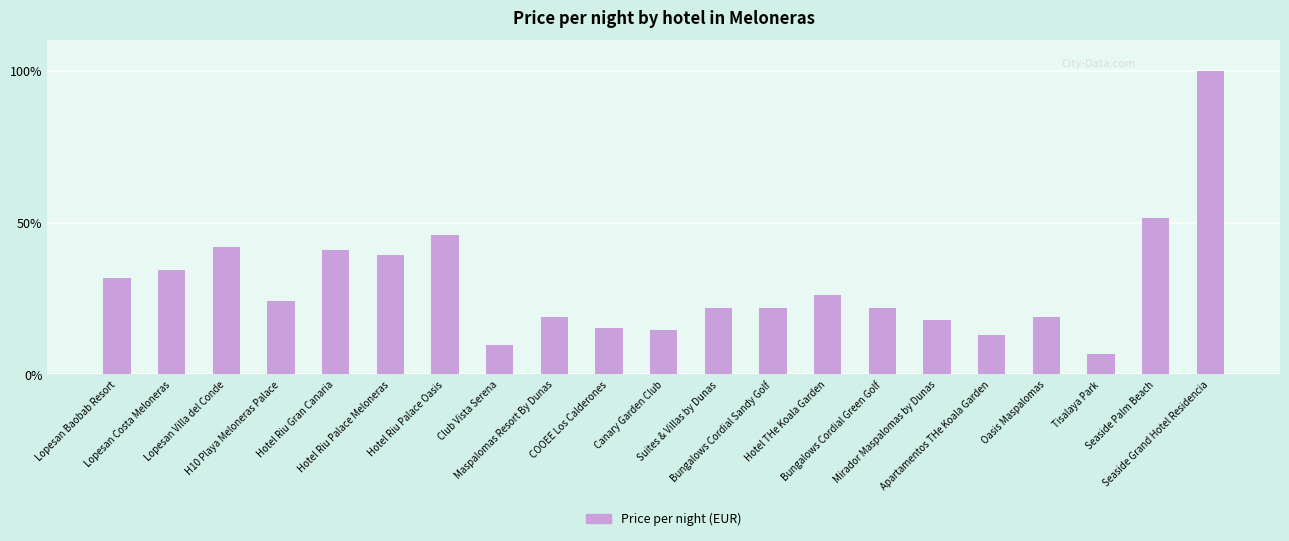

What is the sum of all values?

616.2